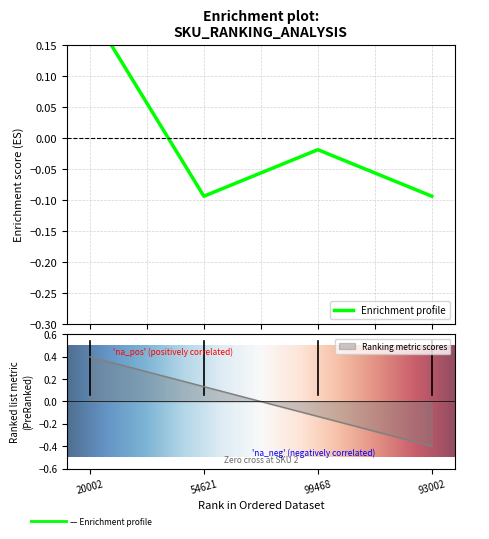

Count the number of categories in the chart.

4